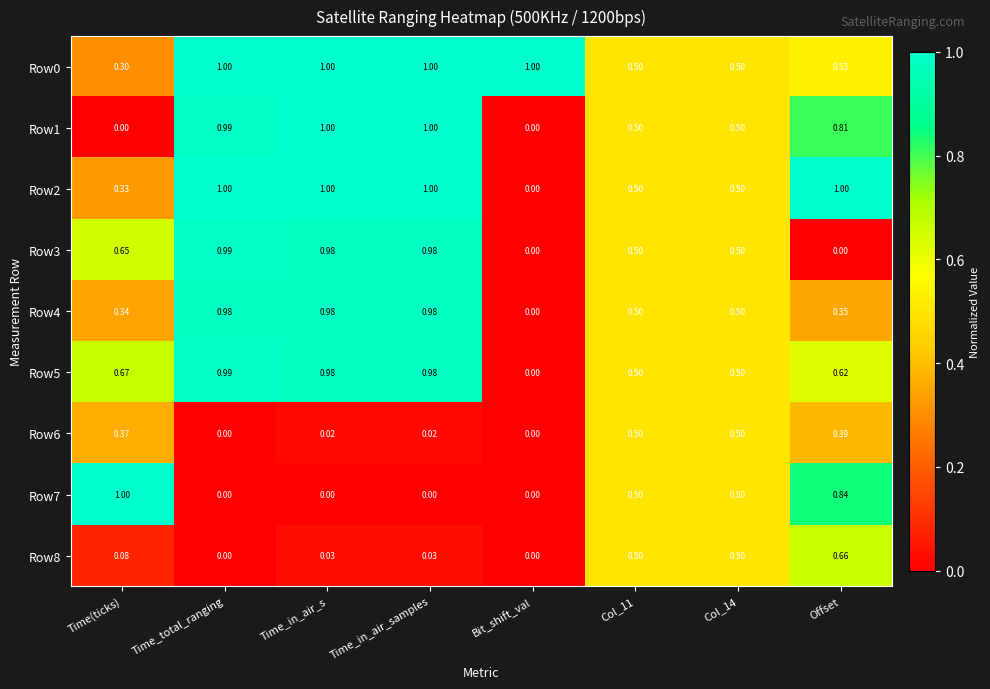

How many categories are shown in the chart?

8